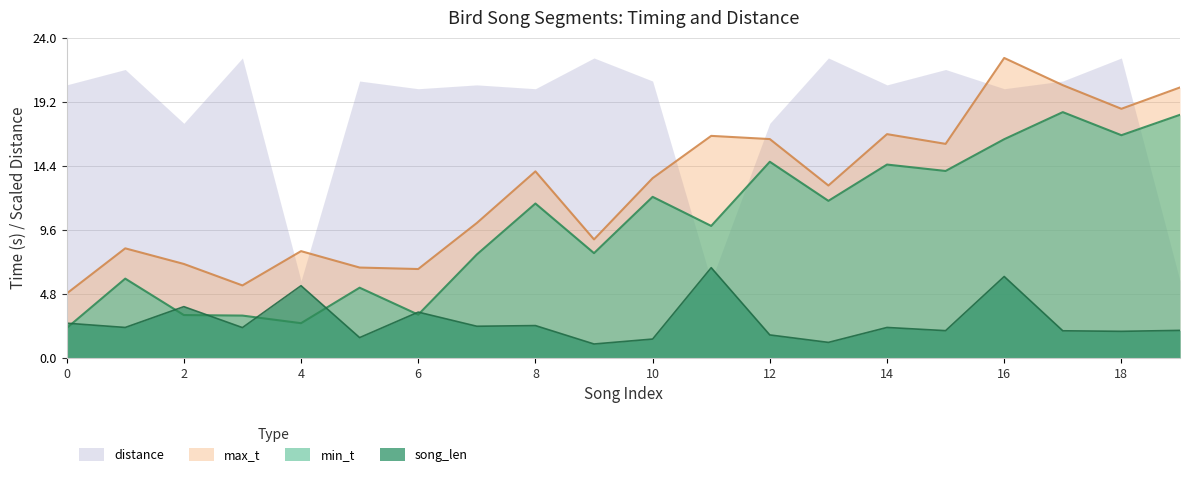

Is it true that max_t equals 2.9 at 4?

False